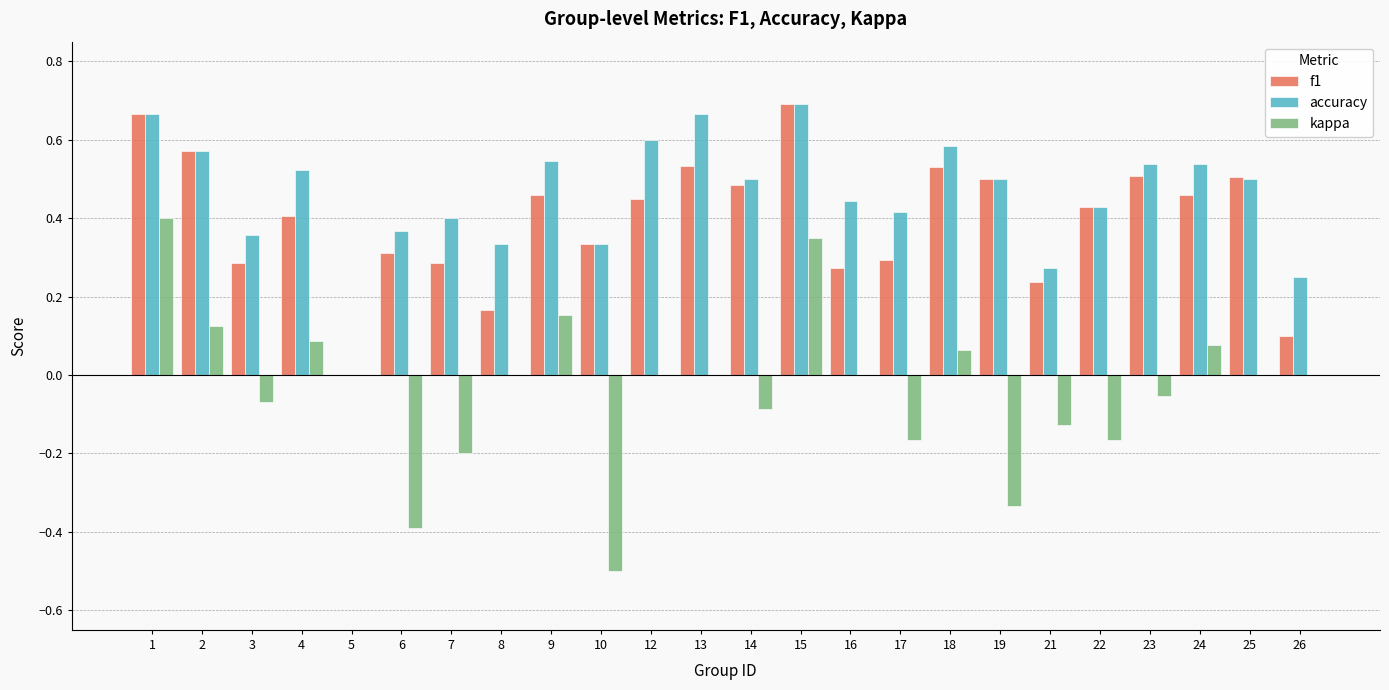

How many values in the f1 series exceed 0?

23